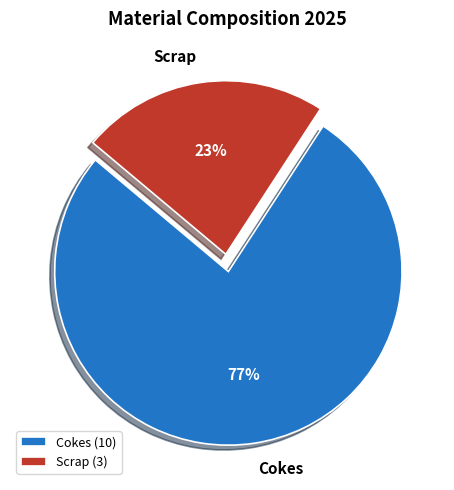

Is the sum of Scrap and Cokes greater than half?

Yes